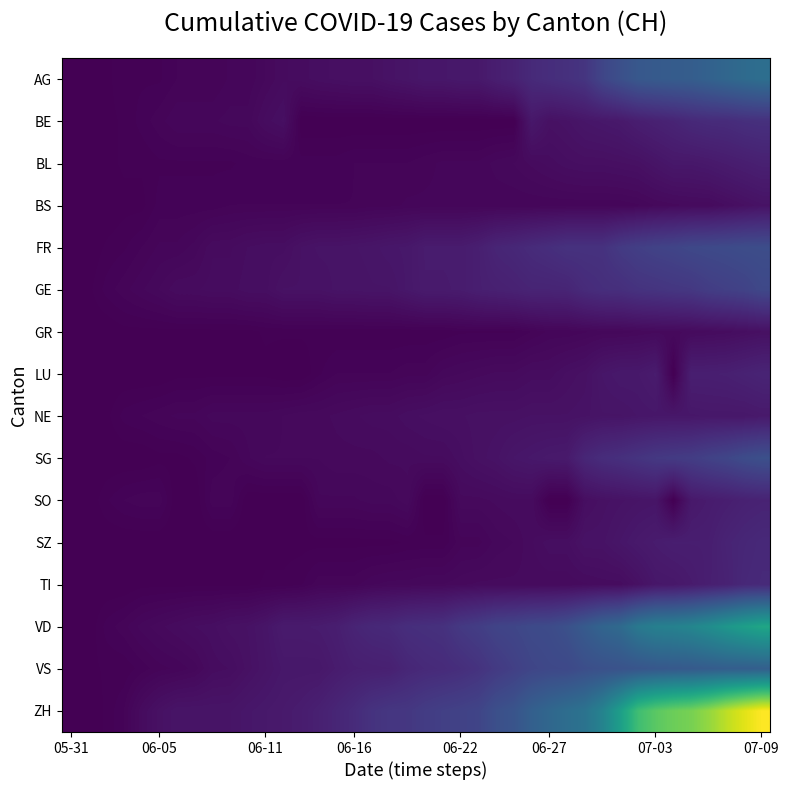

Reading right to left, what are all the values shown in this chart?

AG: 153	147	140	132	125	123	120	116	103	88	65	59	55	50	40	35	28	28	26	26	23	21	18	18	17	16	14	13	10	7	7	5	5	5	3	3	3	1	0	0
BE: 59	57	53	52	49	43	39	35	29	27	25	21	19	27	0	0	0	0	0	0	0	0	0	0	0	0	0	17	14	9	9	8	8	8	6	4	2	1	0	0
BL: 38	35	32	29	27	27	23	19	18	17	17	16	14	12	10	9	7	7	7	6	5	5	5	5	4	4	4	4	4	4	3	3	3	3	3	2	2	1	1	0
BS: 21	18	15	12	12	11	10	8	7	7	7	7	7	7	7	7	7	7	7	7	7	6	6	5	5	5	5	5	5	5	5	4	4	4	4	1	1	0	0	0
FR: 100	99	96	94	92	87	84	79	72	61	61	61	56	52	47	44	36	32	32	32	27	26	24	23	22	22	20	16	16	15	13	13	9	7	7	5	3	2	0	0
GE: 92	84	80	76	69	67	64	62	57	56	52	44	43	43	40	38	36	32	31	31	27	23	23	22	22	20	20	20	16	16	14	14	13	13	10	8	6	4	1	0
GR: 18	16	14	13	12	11	11	10	9	9	8	7	7	5	3	3	3	3	2	2	2	2	2	2	2	2	2	2	2	1	1	1	1	1	1	1	1	0	0	0
LU: 43	40	37	36	36	0	32	28	28	25	19	17	14	14	12	12	11	10	9	6	6	5	5	5	5	3	0	0	1	1	1	1	1	1	0	0	0	0	0	0
NE: 29	27	27	27	26	26	26	25	23	23	21	20	20	20	19	19	19	18	18	17	16	14	14	13	12	11	11	10	9	9	9	9	7	7	6	5	4	1	0	0
SG: 104	98	89	83	76	73	70	64	58	54	46	30	29	27	25	21	19	16	13	13	12	12	11	11	11	10	10	10	10	8	5	4	2	1	1	0	0	0	0	0
SO: 41	39	35	32	28	0	24	23	21	19	16	0	0	13	13	12	11	11	0	0	11	9	9	8	8	8	0	0	0	0	6	6	0	0	6	6	5	3	0	0
SZ: 49	46	42	35	35	35	32	29	25	21	21	16	16	13	10	9	6	6	2	2	2	1	1	1	1	1	1	1	1	0	0	0	0	0	0	0	0	0	0	0
TI: 50	48	40	36	31	27	26	19	14	14	13	12	12	12	12	12	12	11	10	10	9	9	8	6	6	6	3	2	2	1	1	1	1	1	1	1	0	0	0	0
VD: 250	238	223	207	194	187	184	171	146	137	121	105	97	95	89	86	77	71	60	58	56	50	48	43	35	32	31	31	24	20	19	16	15	13	11	9	6	4	0	0
VS: 128	126	126	123	120	118	116	112	108	105	101	93	92	88	80	72	62	56	52	50	46	38	37	36	32	27	27	27	23	19	15	14	9	7	6	4	2	2	1	0
ZH: 424	405	382	356	337	329	316	293	237	189	161	152	141	129	110	103	87	83	80	75	68	67	62	52	45	38	33	30	28	26	23	23	23	23	19	13	5	2	0	0